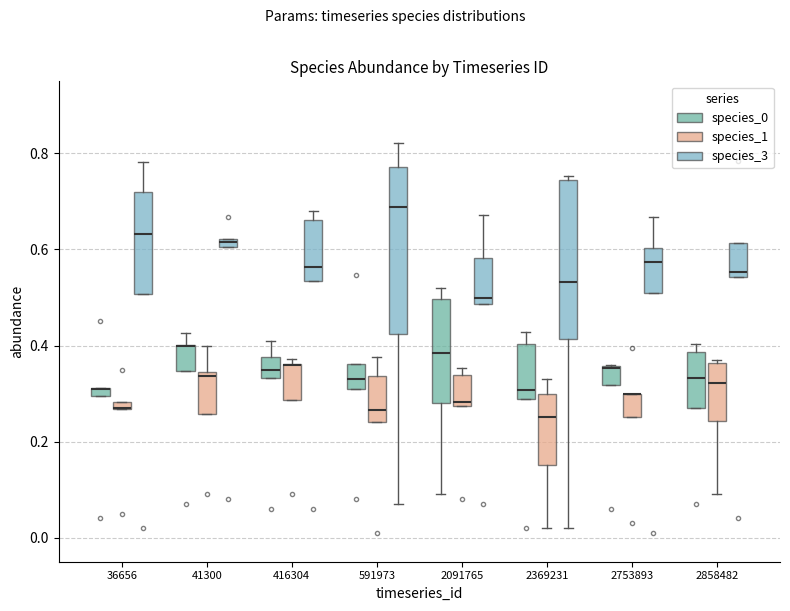

Where is the upper edge of the box for 416304 (species_1) on the y-axis? The values are not printed on the chart, so give them approximately, as read against the axis.

0.36